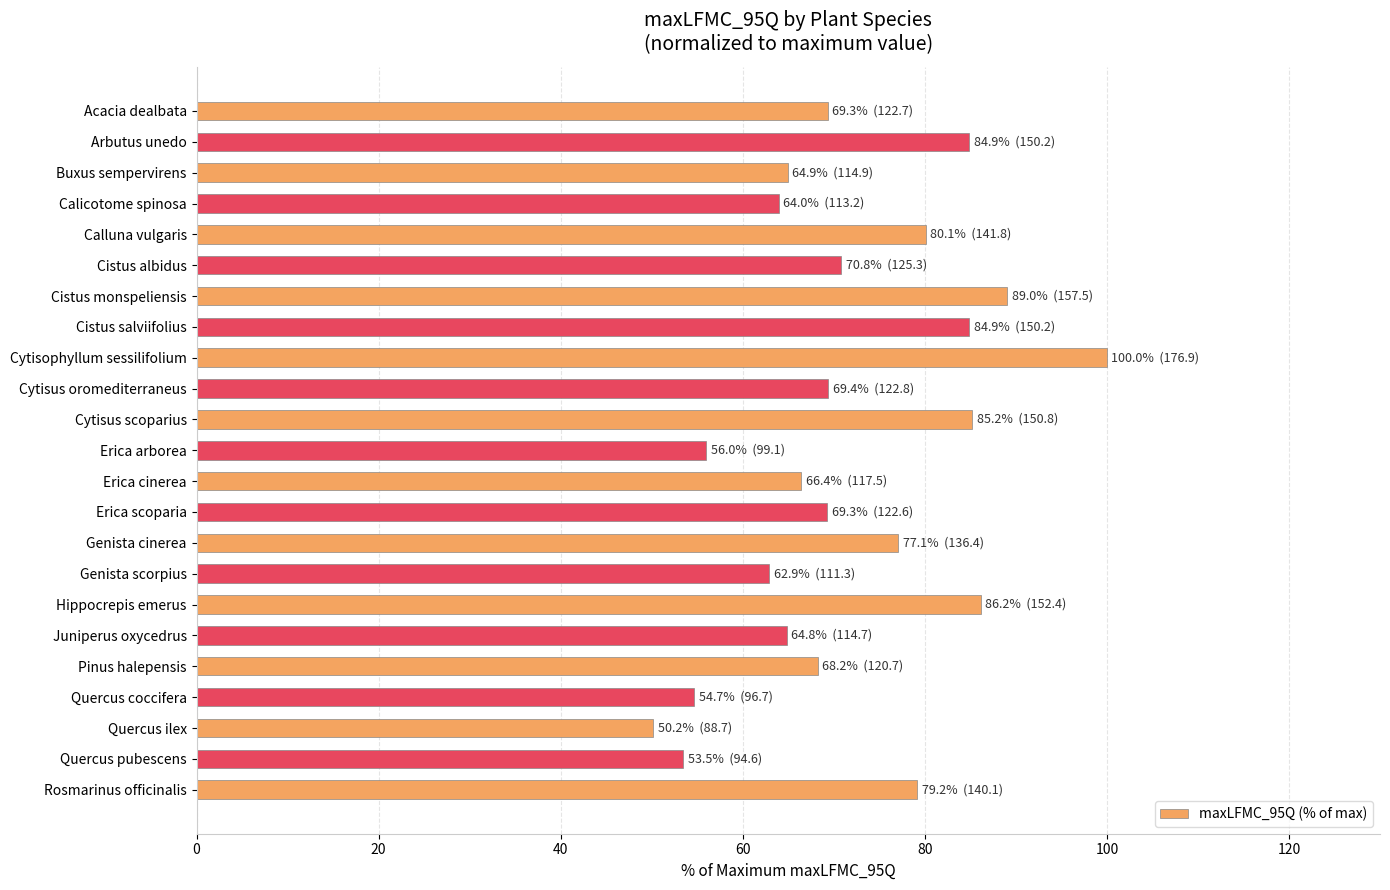

Are the bars grouped side by side (vs. stacked)?

No